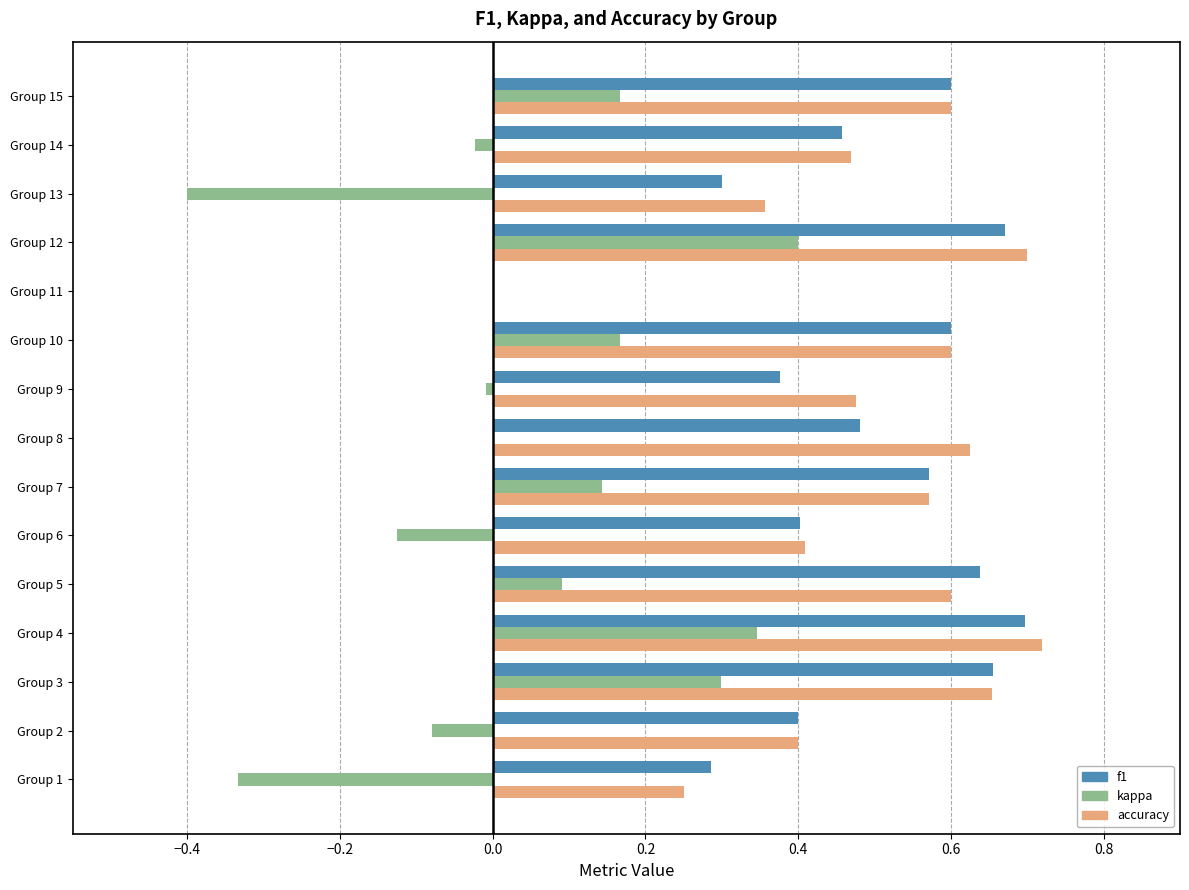

Is it true that kappa equals 0.2 at Group 12?

False